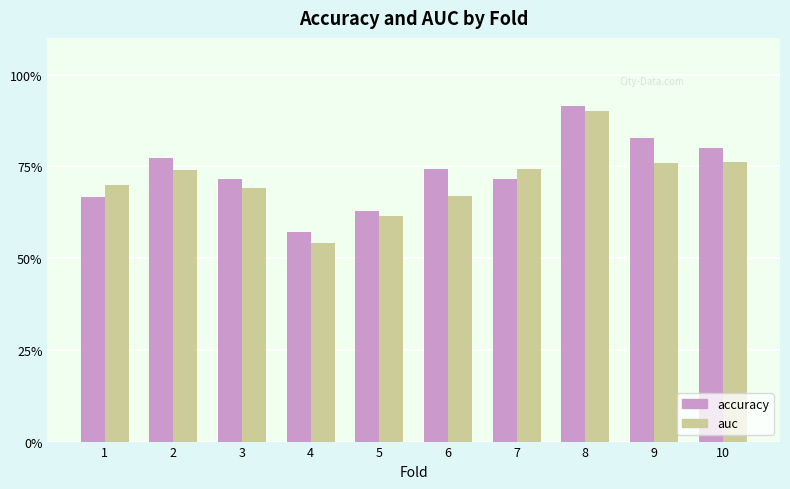

Are the bars horizontal?

No